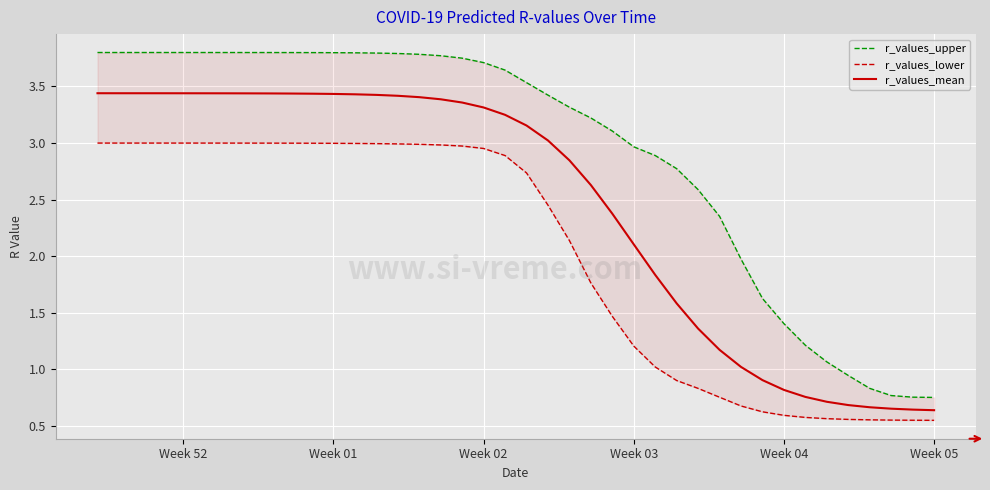

True or false: r_values_upper has more than 2 interior local peaks.

False